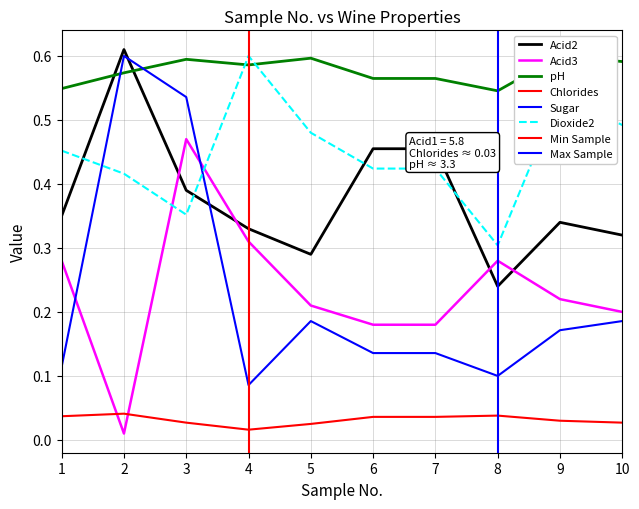

Does the chart have visible grid lines?

Yes